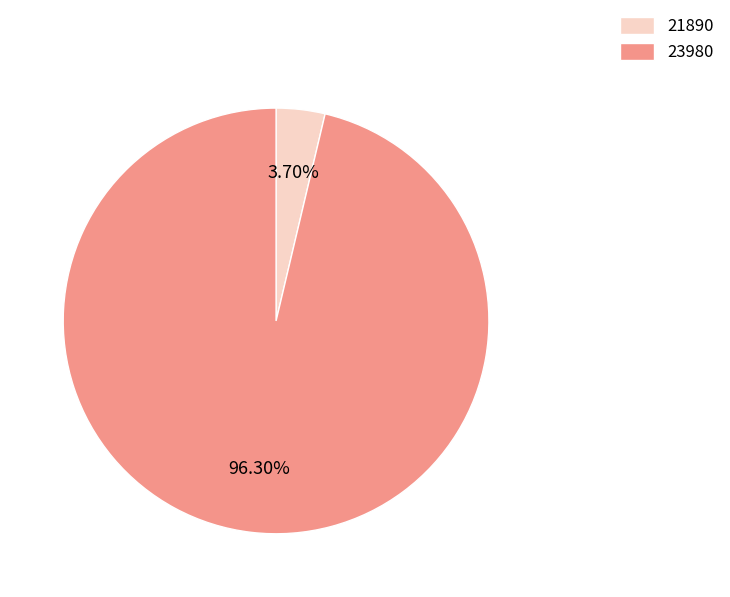

How many slices are in this pie chart?

2